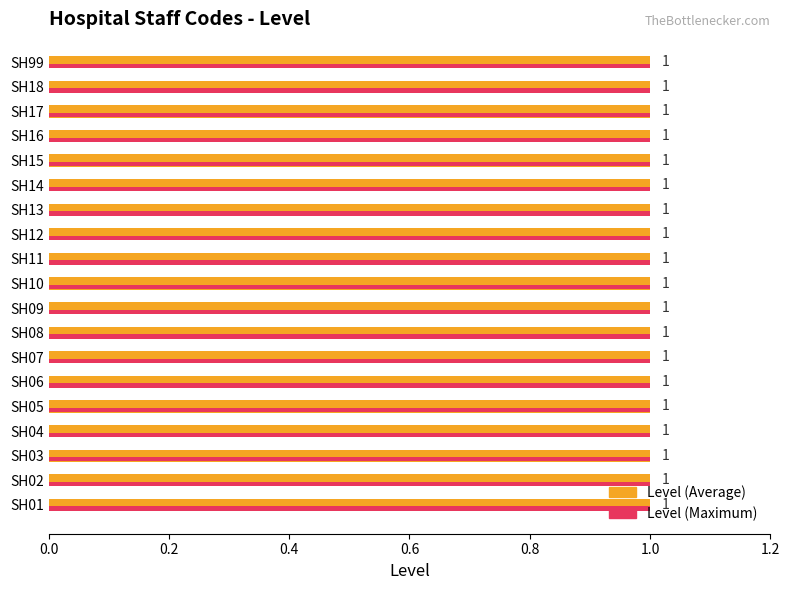

How many bars are there in each group?

2